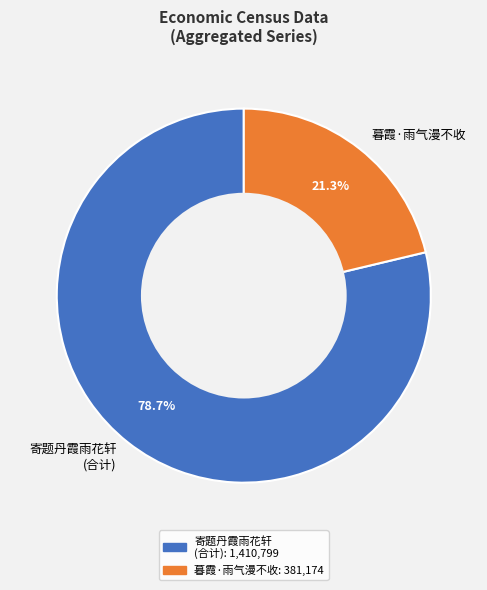

Between 寄题丹霞雨花轩 (合计) and 暮霞·雨气漫不收, which is larger?

寄题丹霞雨花轩 (合计)